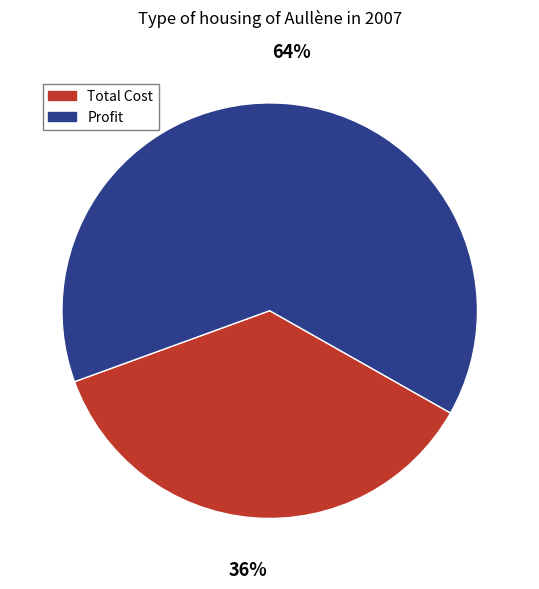

To the nearest percent, what is the average slice percentage?

50%